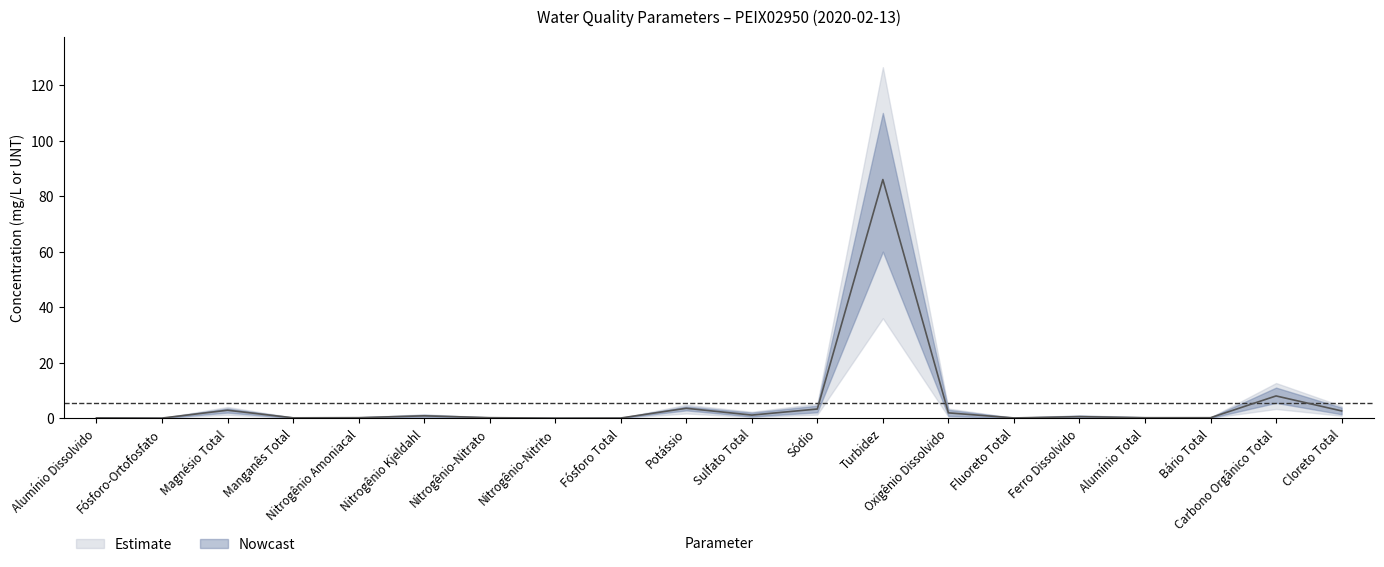

What is the maximum value for Upper?

110.0